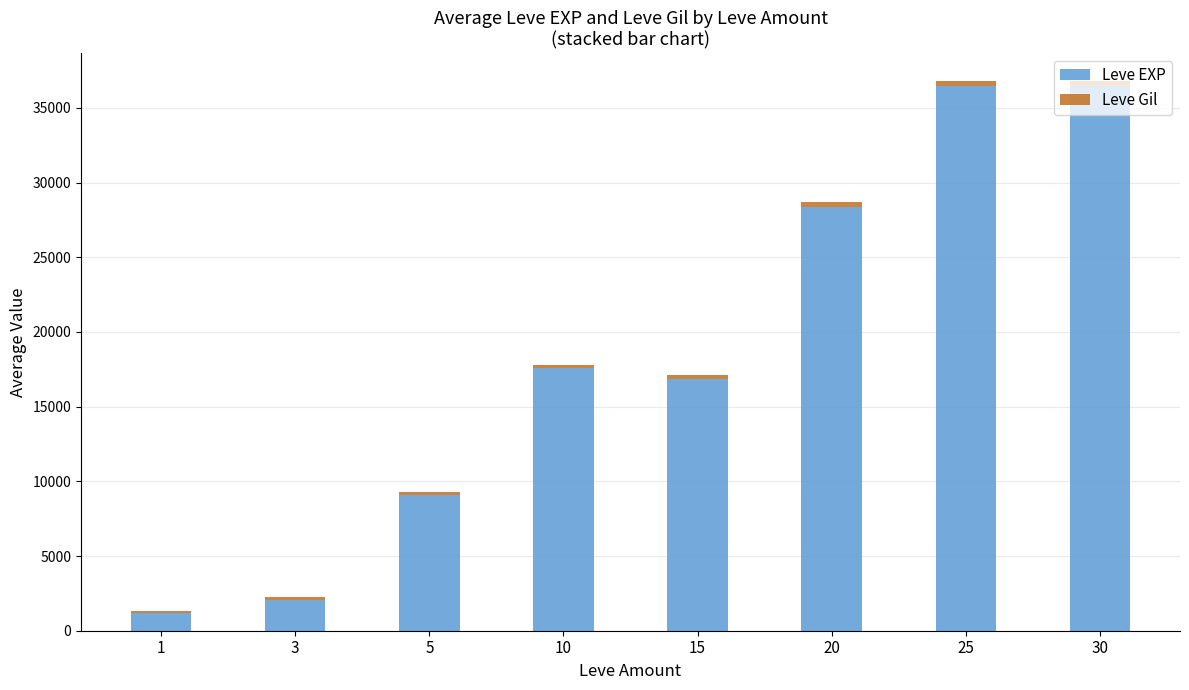

What is the sum of all Leve EXP values?

148201